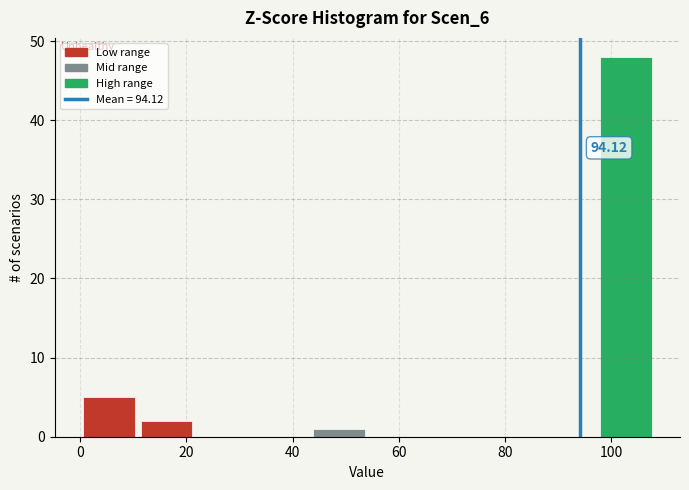

Which range on the x-axis has the tallest bar?

98 to 108